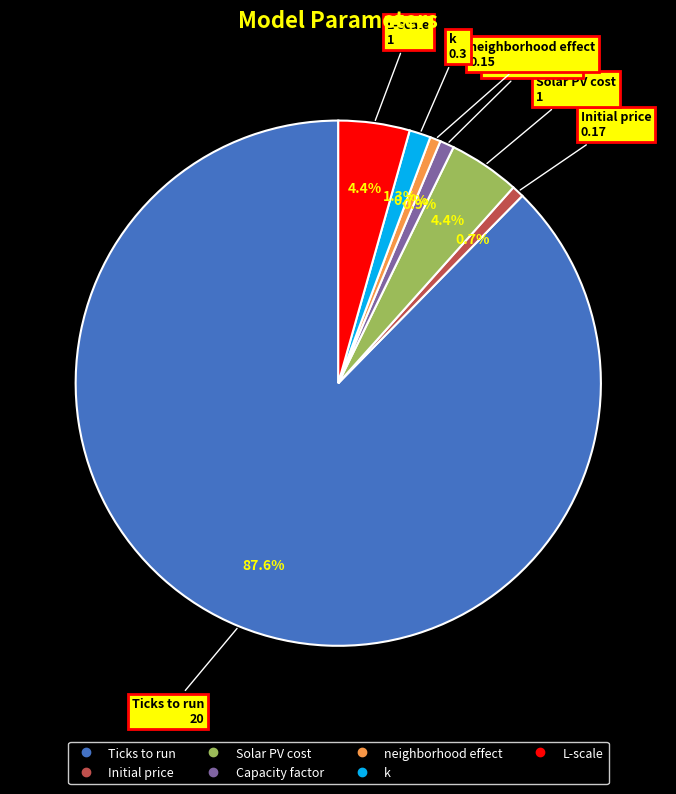

How many slices are in this pie chart?

7